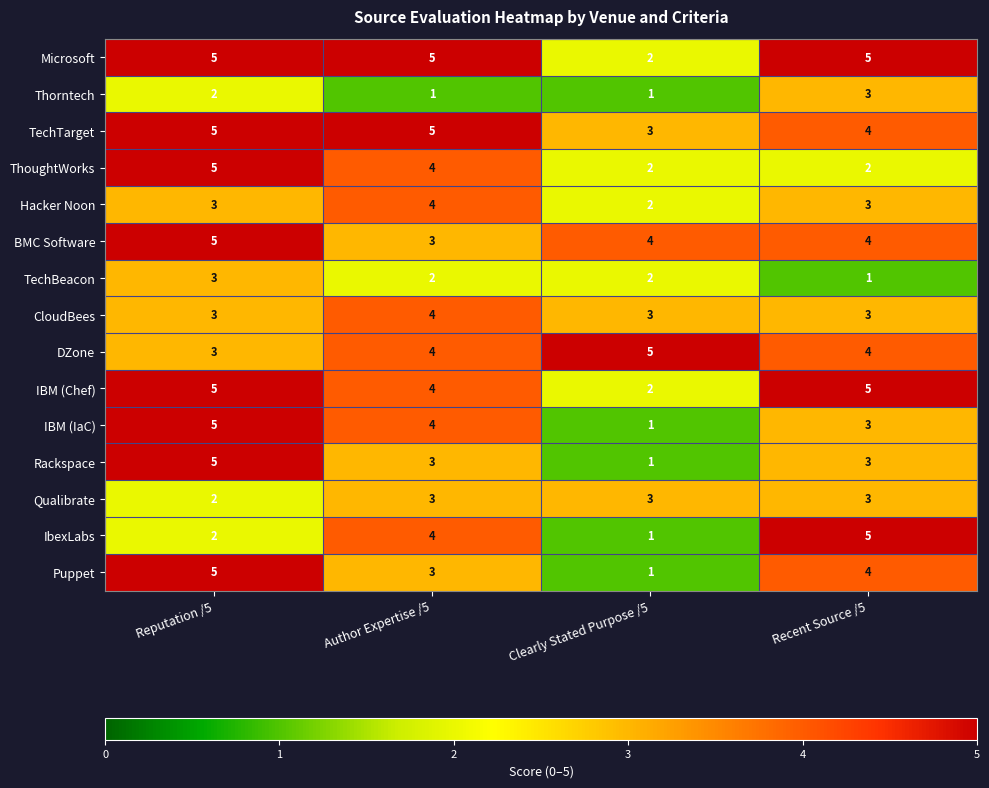

Count the number of categories in the chart.

4